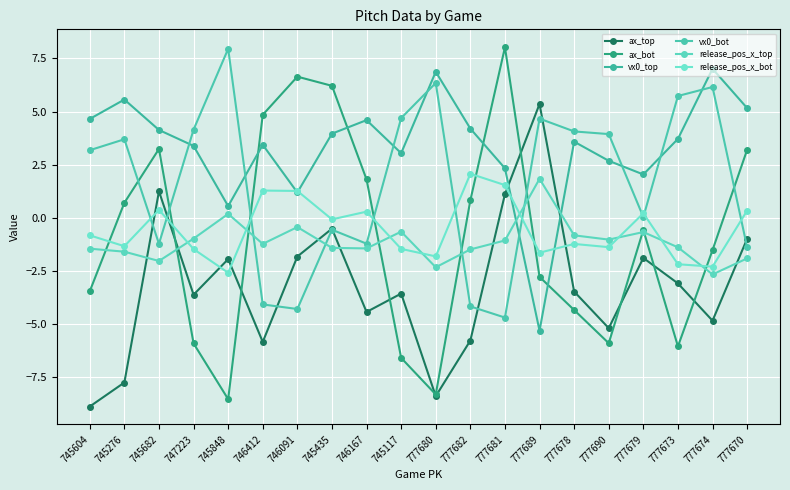

At which category does vx0_bot reach its first local valley?

745682